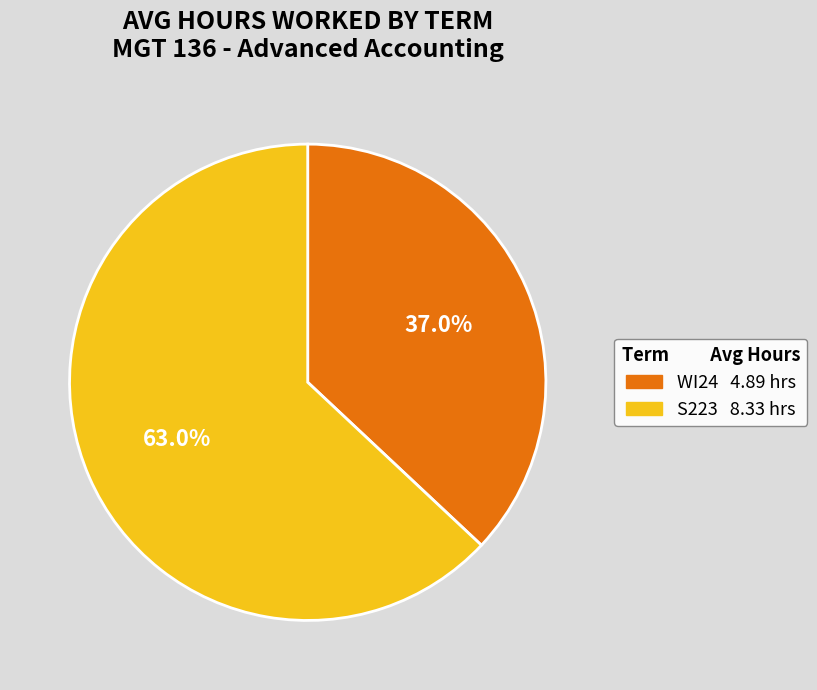

What is the ratio of the value at WI24 to the value at S223?

0.6